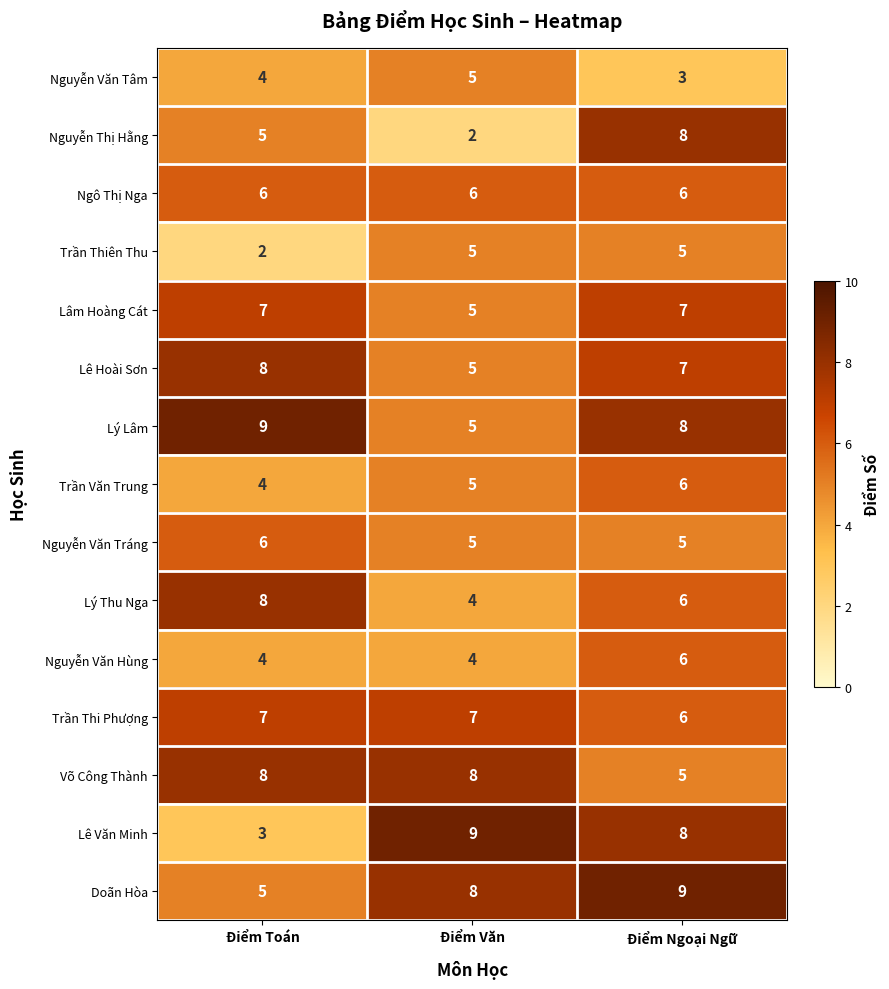

The value of Trần Thi Phượng at Điểm Văn is 7. True or false?

True